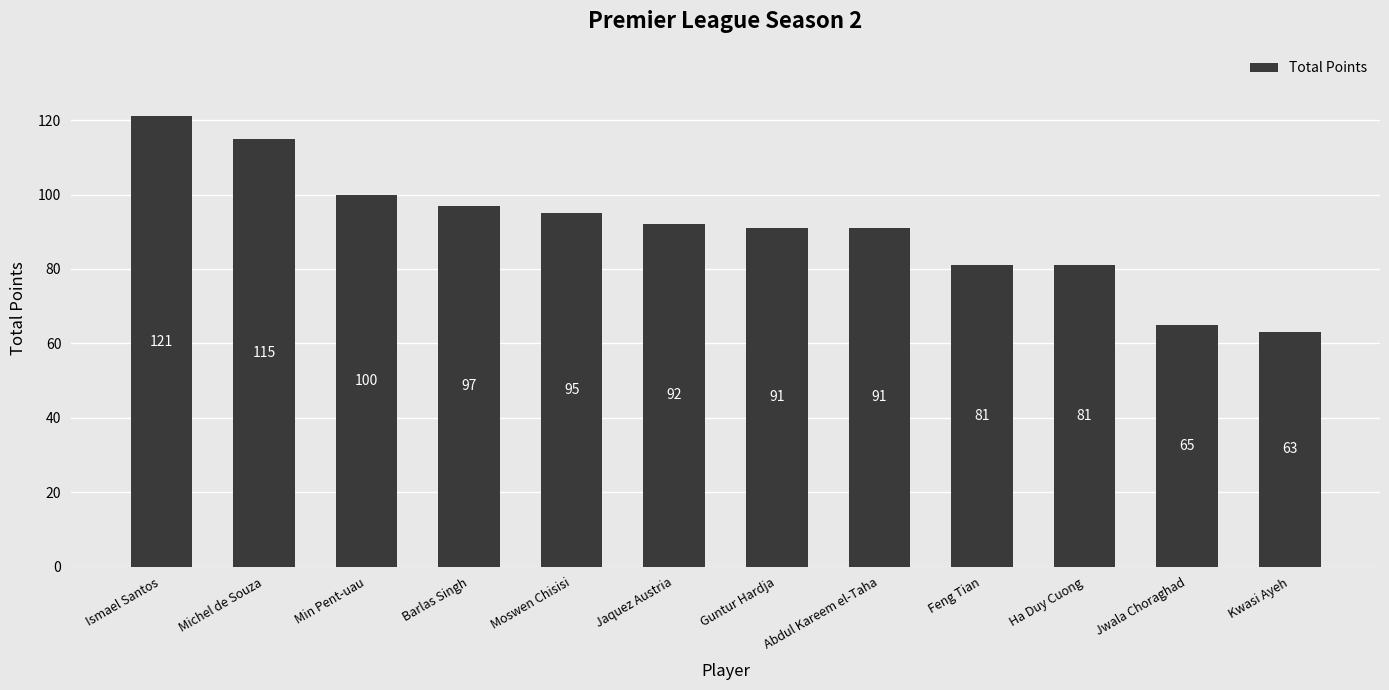

Is it true that the value at Moswen Chisisi is 95?

True